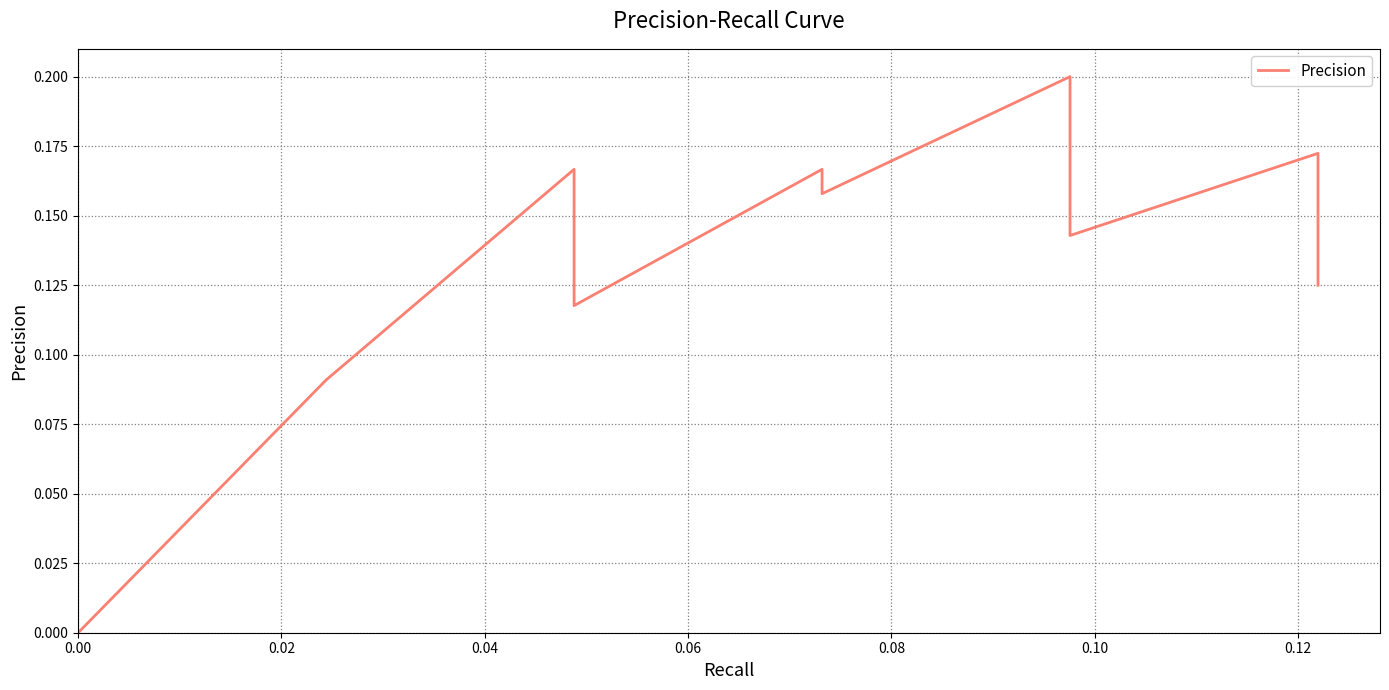

What position from the right is 0.12?

34